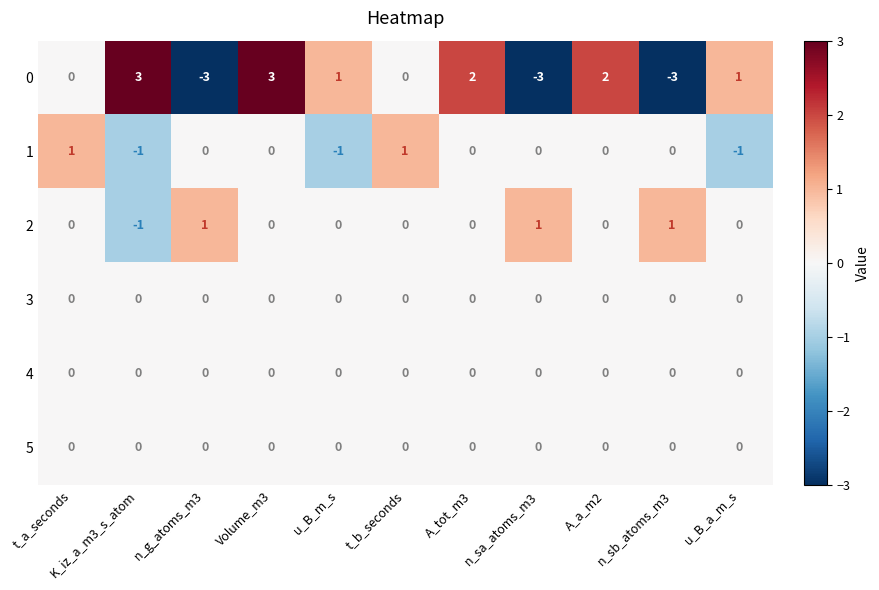

Is the value of 3 at t_a_seconds greater than the value of 0 at u_B_a_m_s?

No